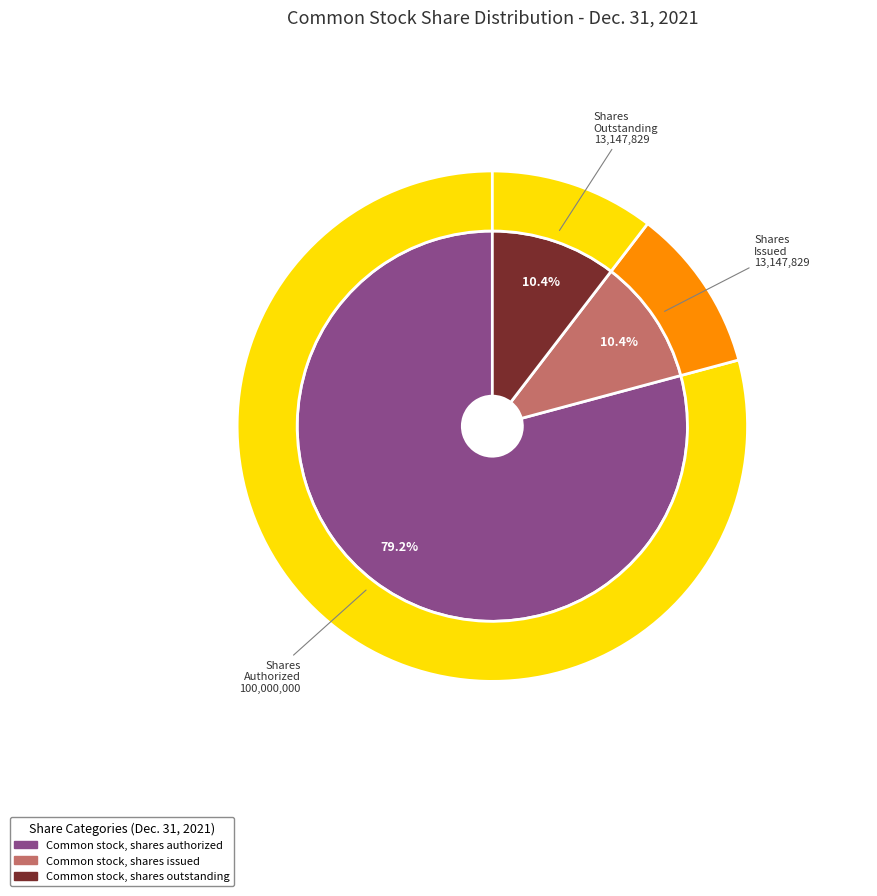

Is Common stock, shares authorized the majority of the pie?

Yes